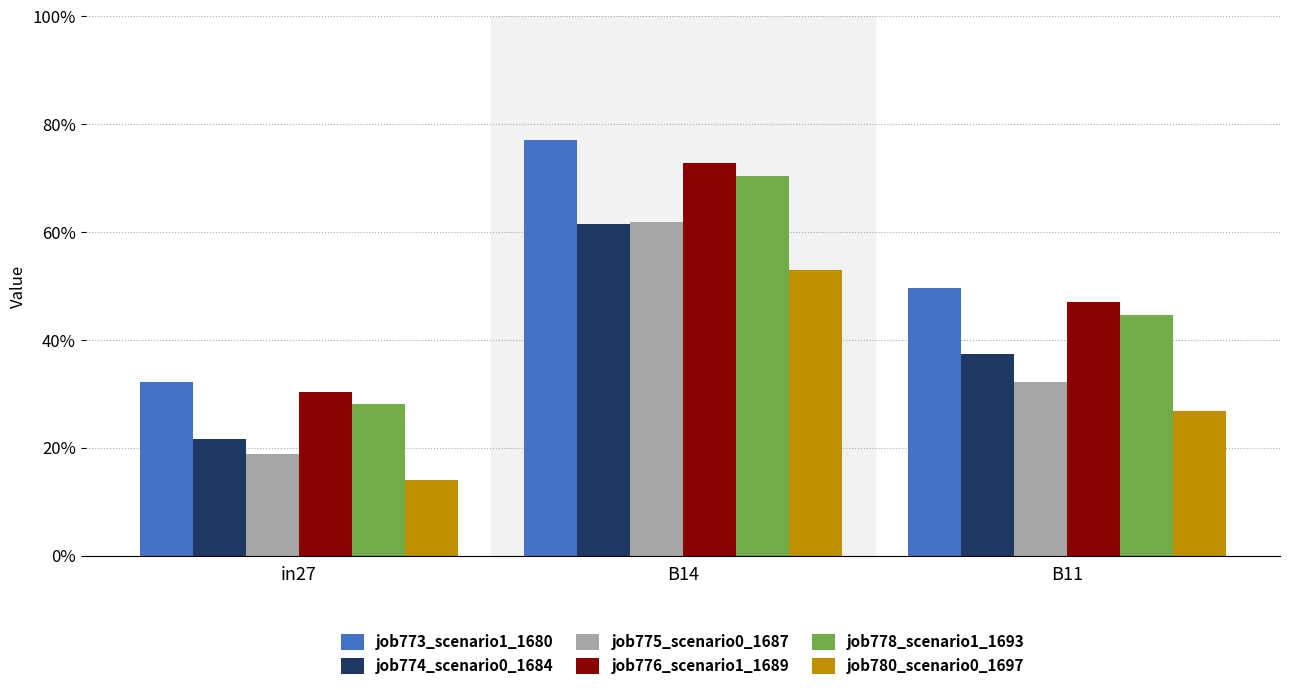

Does the chart contain stacked bars?

No